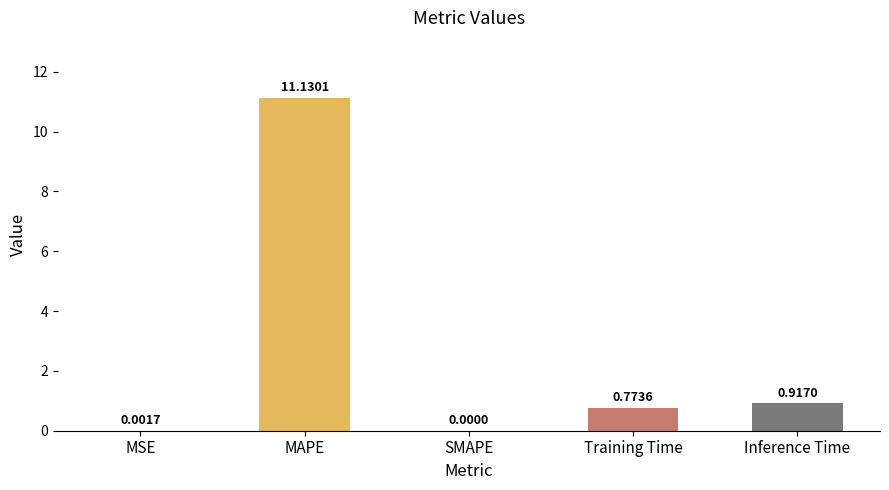

Are the bars horizontal?

No